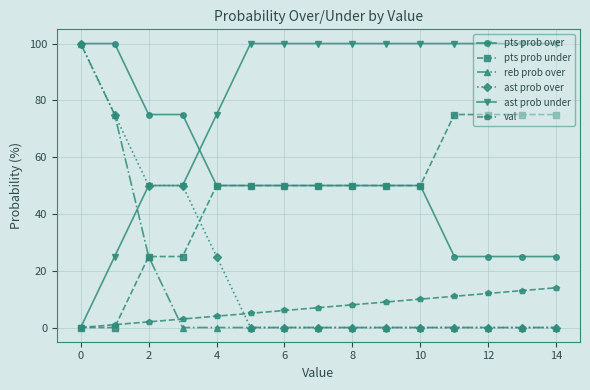

How many intersections are there between reb prob over and val?

1